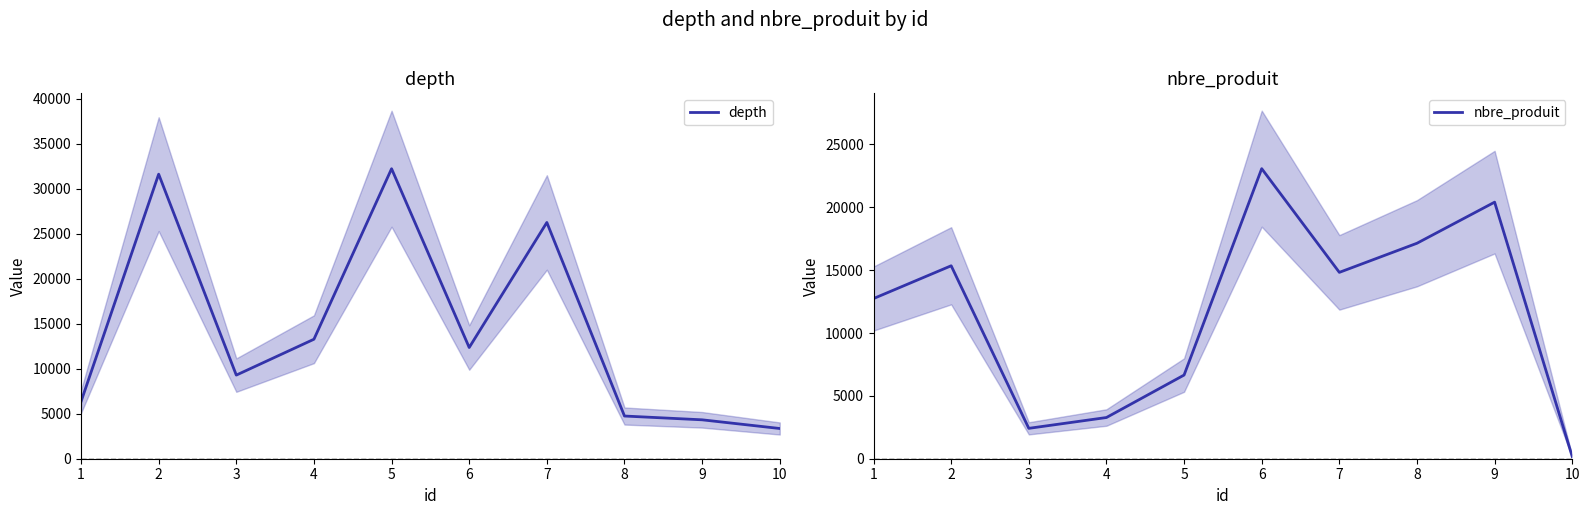

What is the sum of the nbre_produit values at 6 and 8?

40211